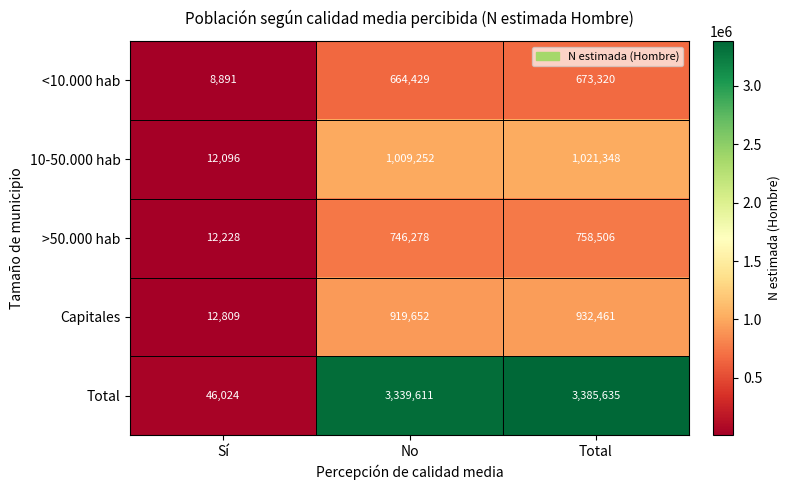

Is it true that 10-50.000 hab equals 1360921 at Total?

False